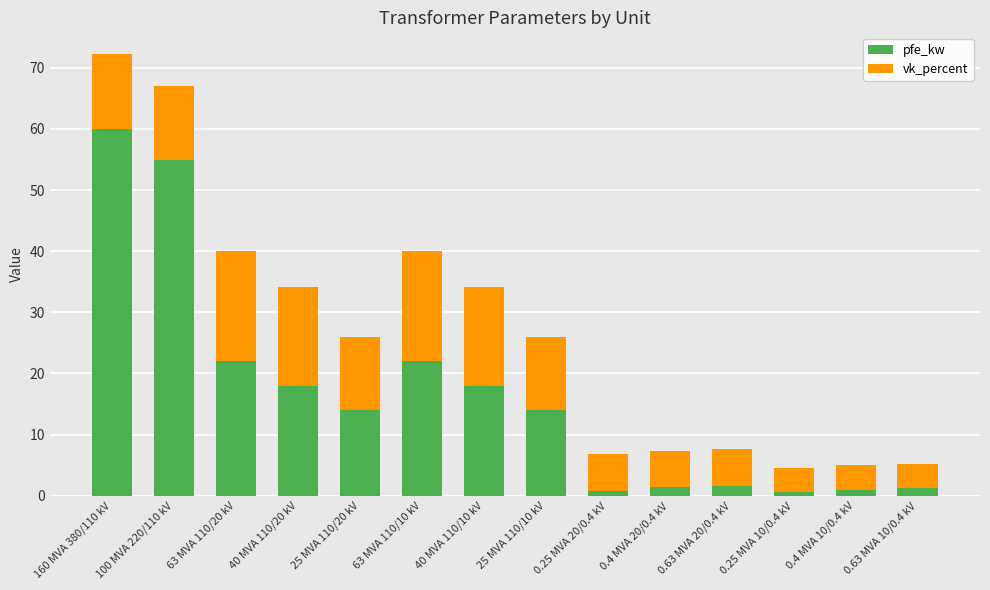

What is the maximum value for pfe_kw?

60.0